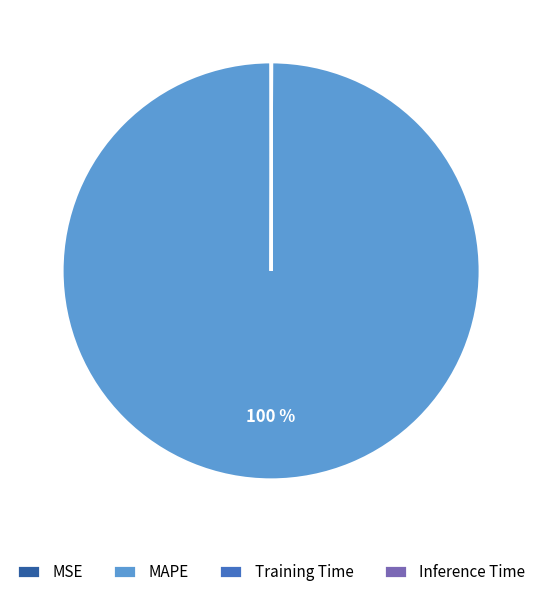

Which category has the biggest portion of the pie?

MAPE